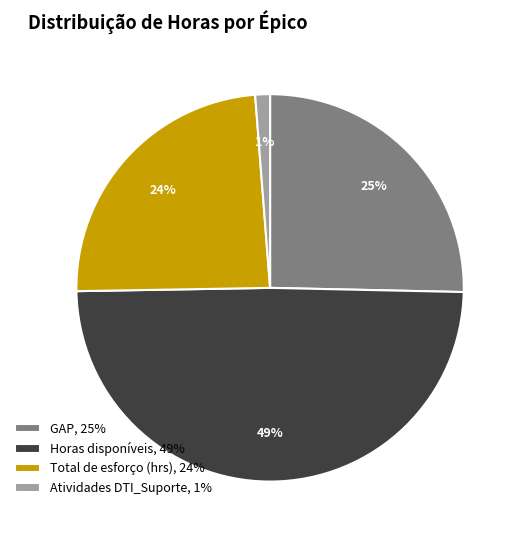

What percentage is the GAP slice, to the nearest percent?

25%